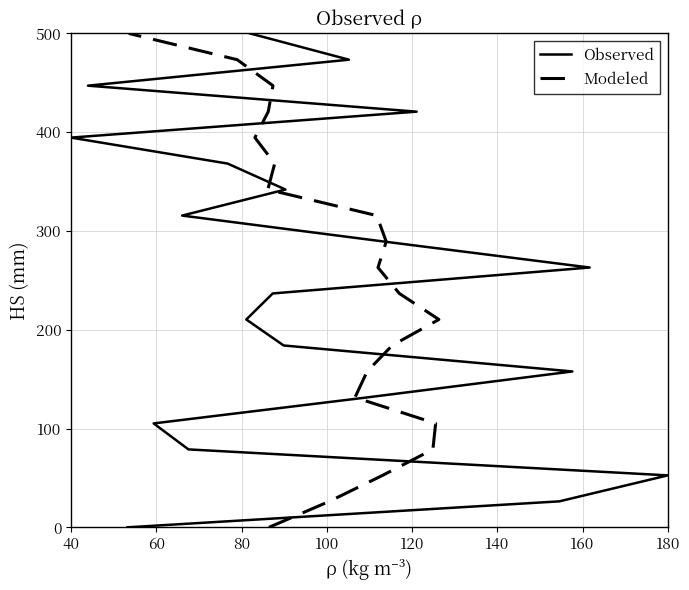

How many values in the Modeled series are below 263?

10